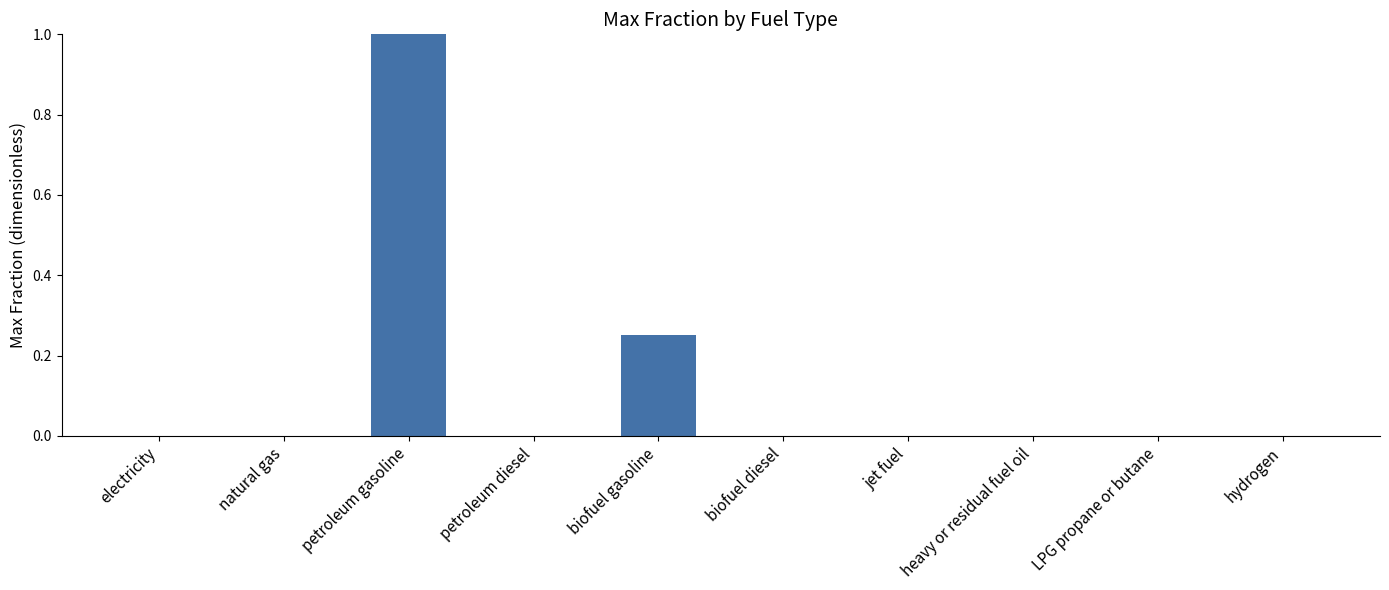

What is the average value?

0.1